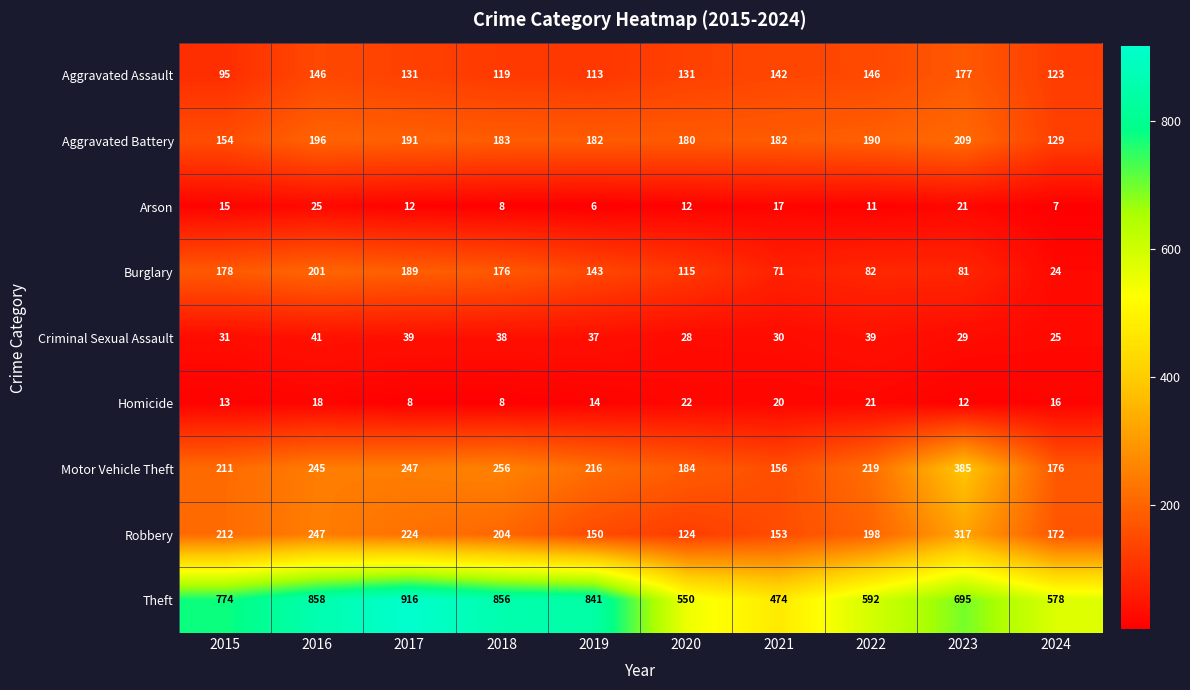

The value of Theft at 2021 is 474. True or false?

True